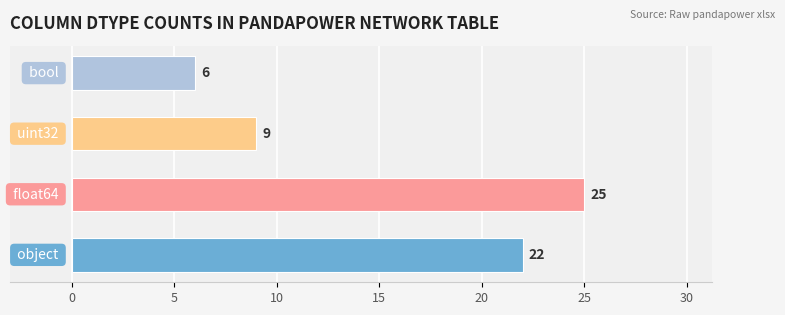

What is the difference between the second highest and second lowest values?

13